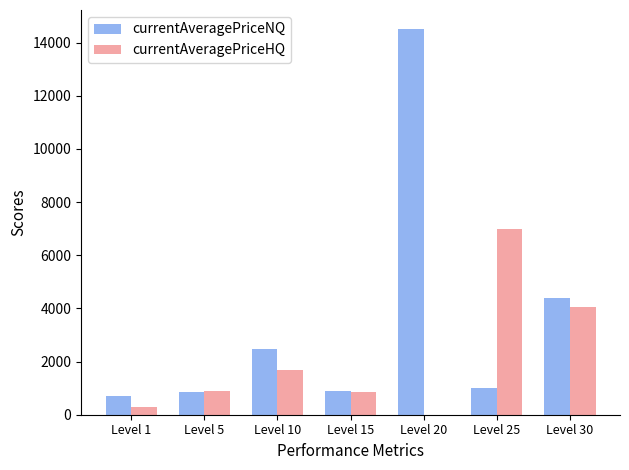

At which category is the sum across all series the highest?

Level 20